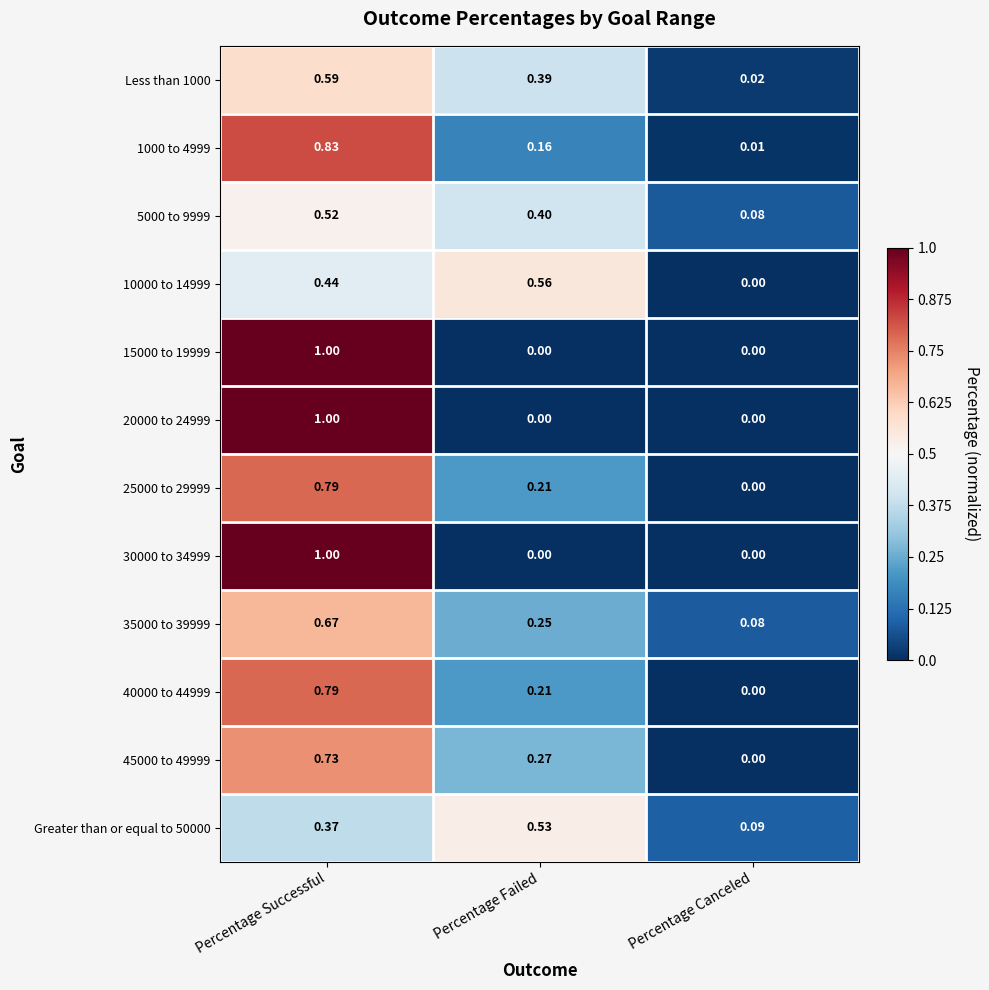

At which label does Greater than or equal to 50000 reach its peak?

Percentage Failed